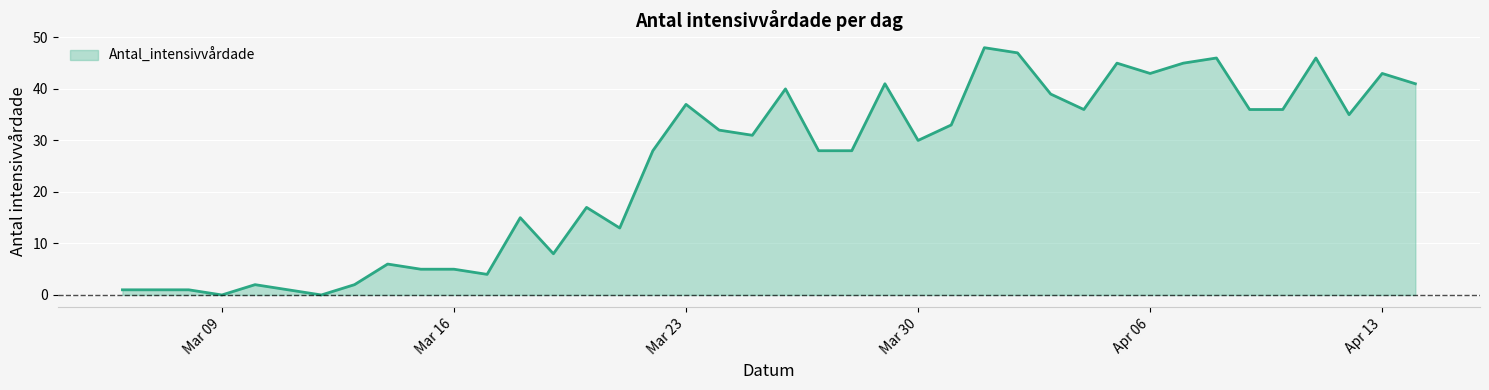

What is the greatest value displayed?

48